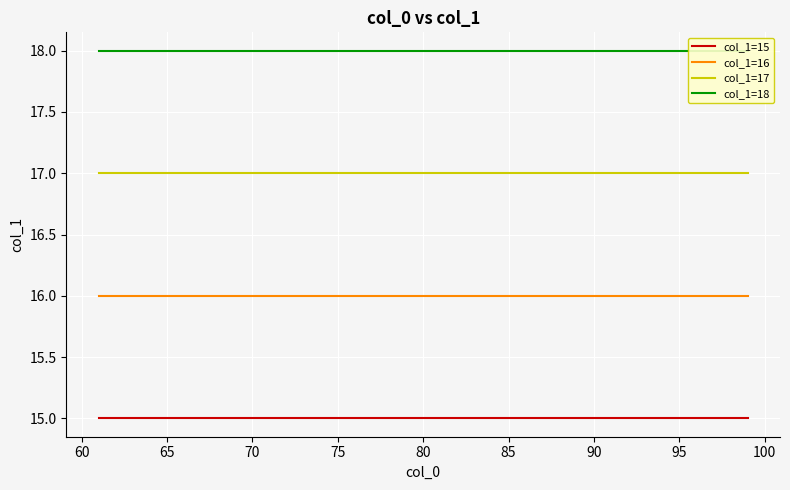

True or false: col_1=17 and col_1=16 intersect in this chart.

False